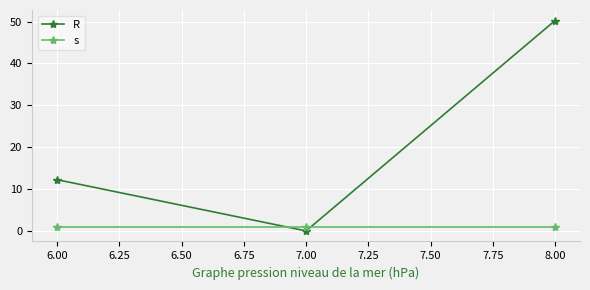

How many data points in R are above 12?

2